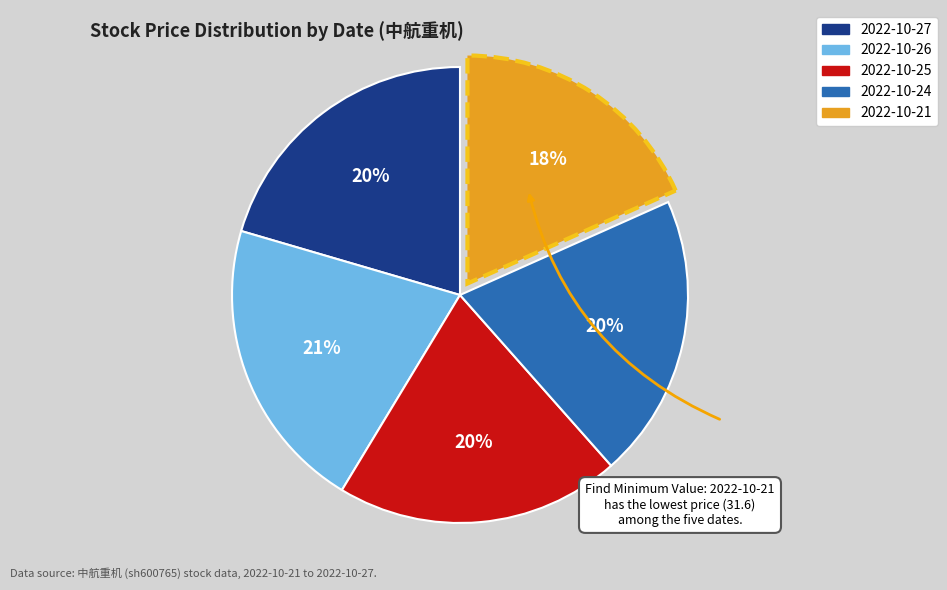

To the nearest percent, what is the difference between the largest and smallest slice percentages?

3%